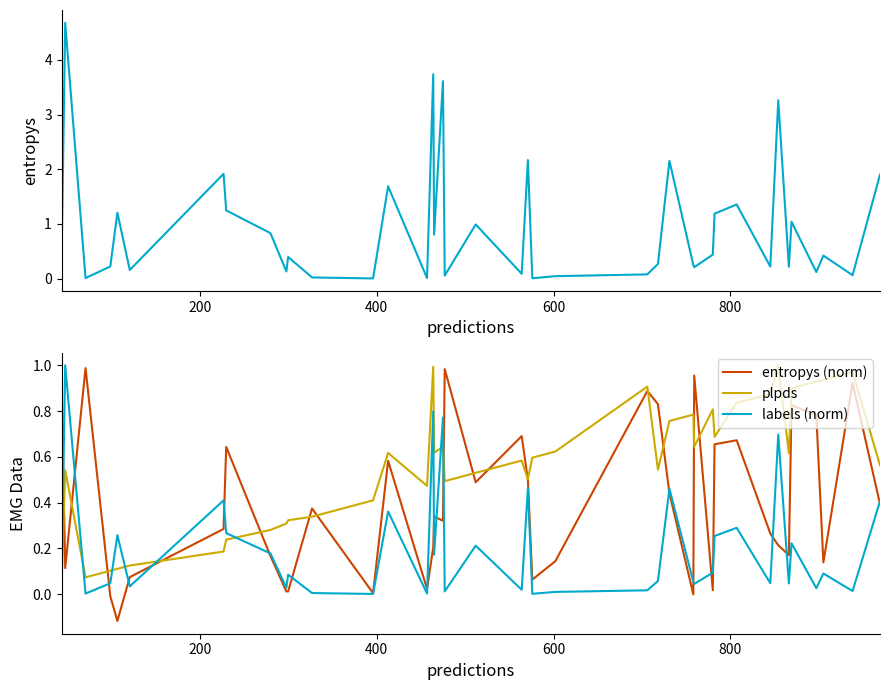

What is the value of the plpds point at the 12th from the left?

0.4